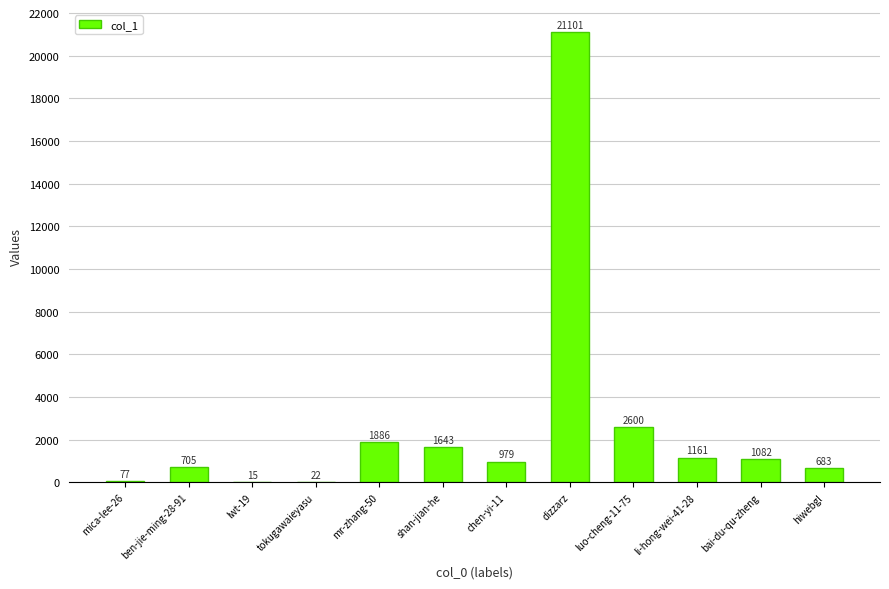

True or false: the data shows 2600 at luo-cheng-11-75.

True